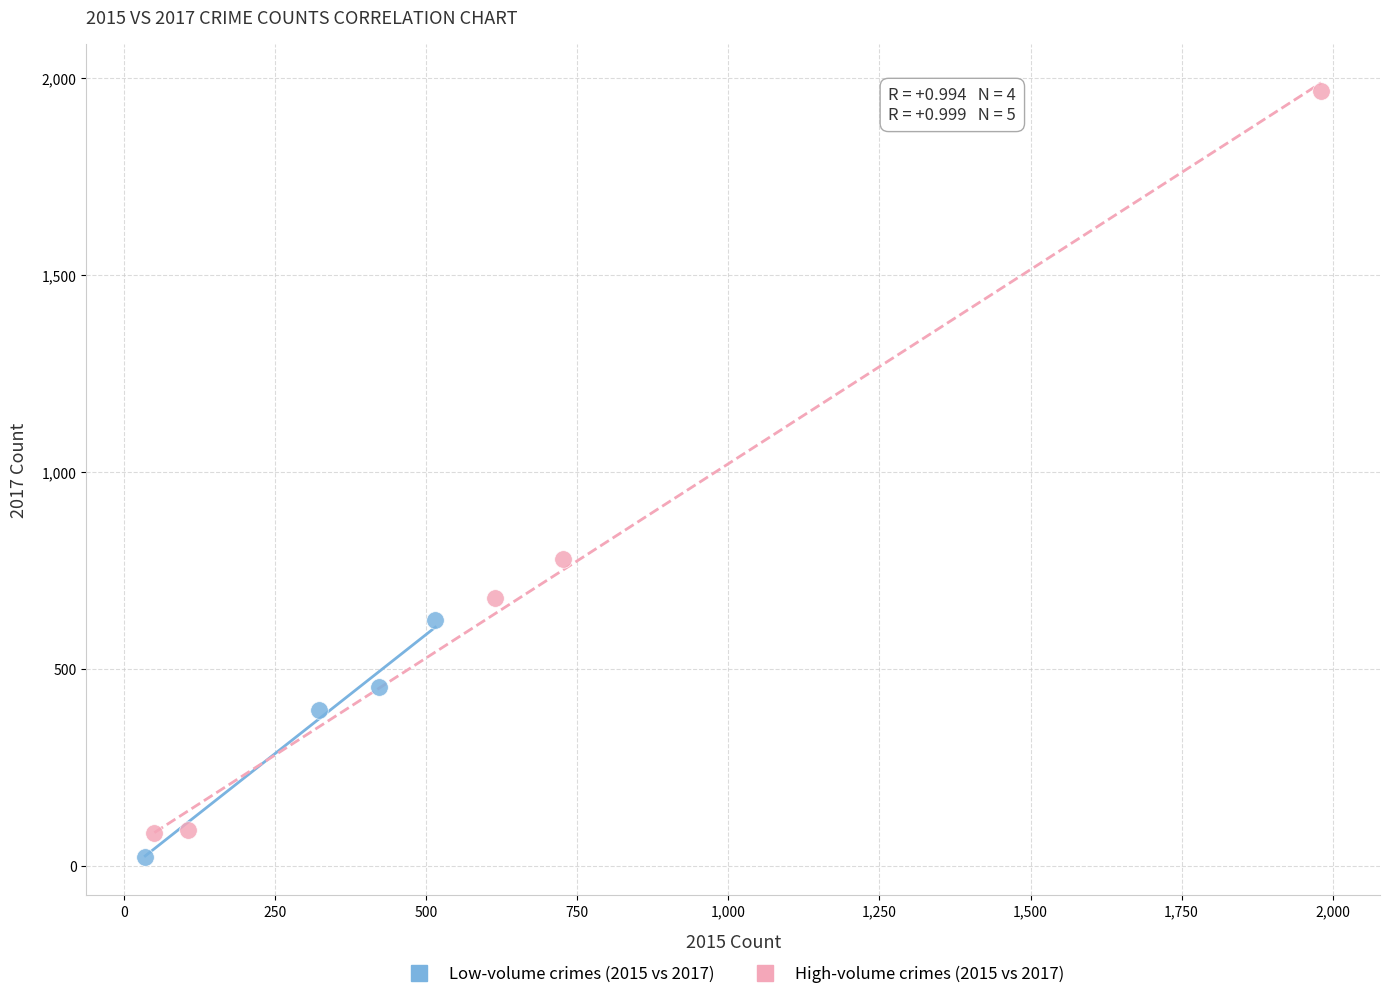

Which series has the widest spread of Y values?

High-volume crimes (2015 vs 2017)